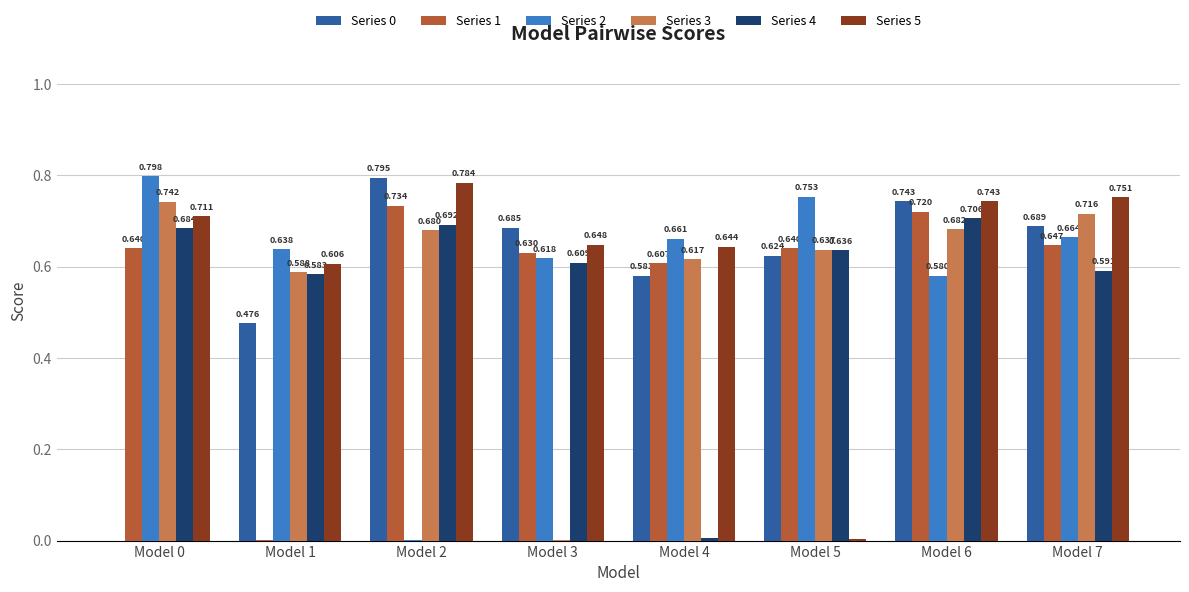

Which series has the widest spread of values?

Series 2